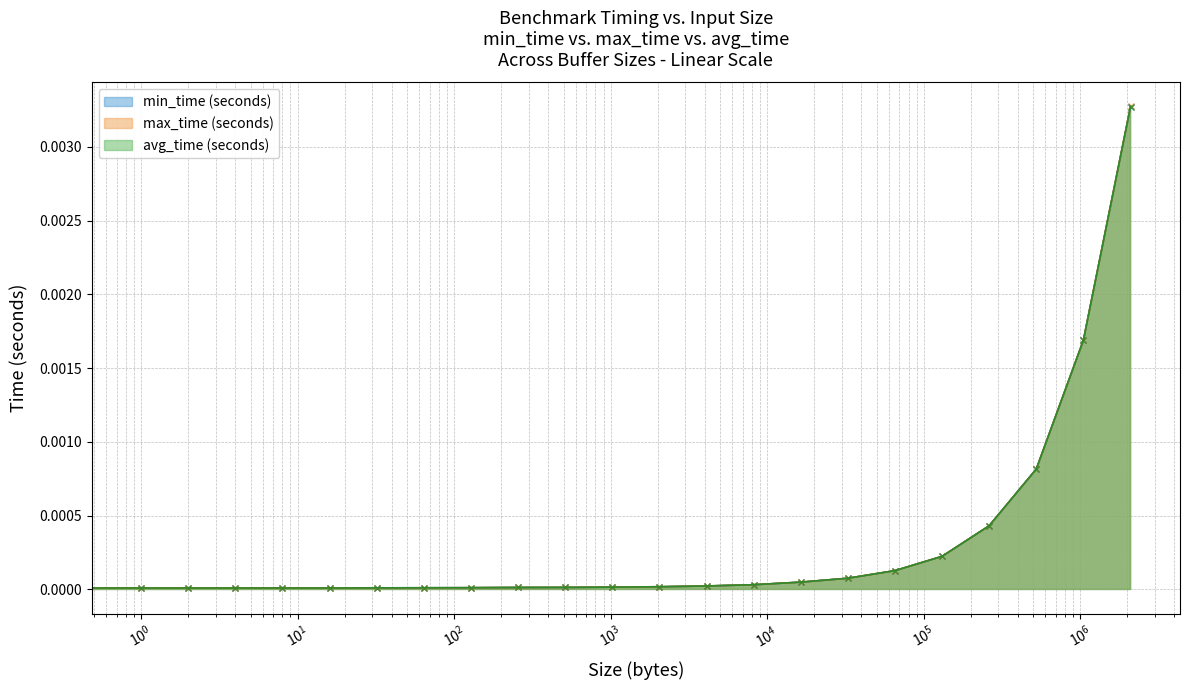

Where is the first local minimum for min_time (seconds)?

2